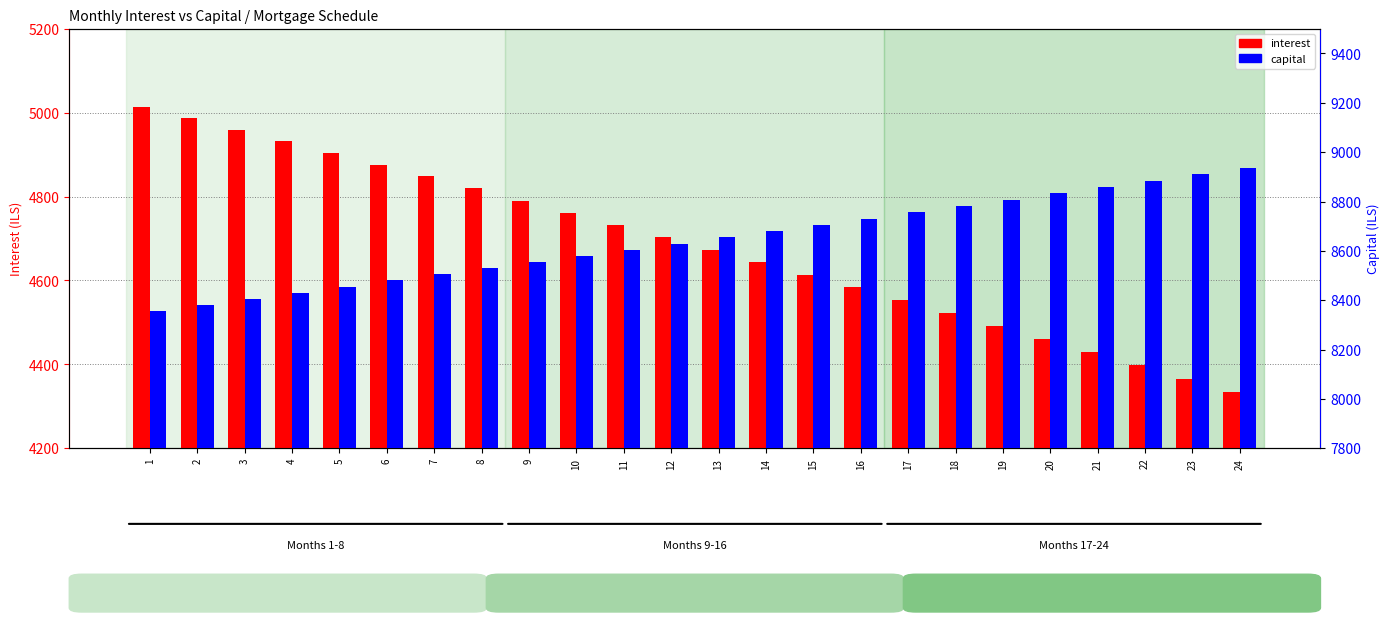

What is the value of the capital bar at the 4th from the left?

8431.0